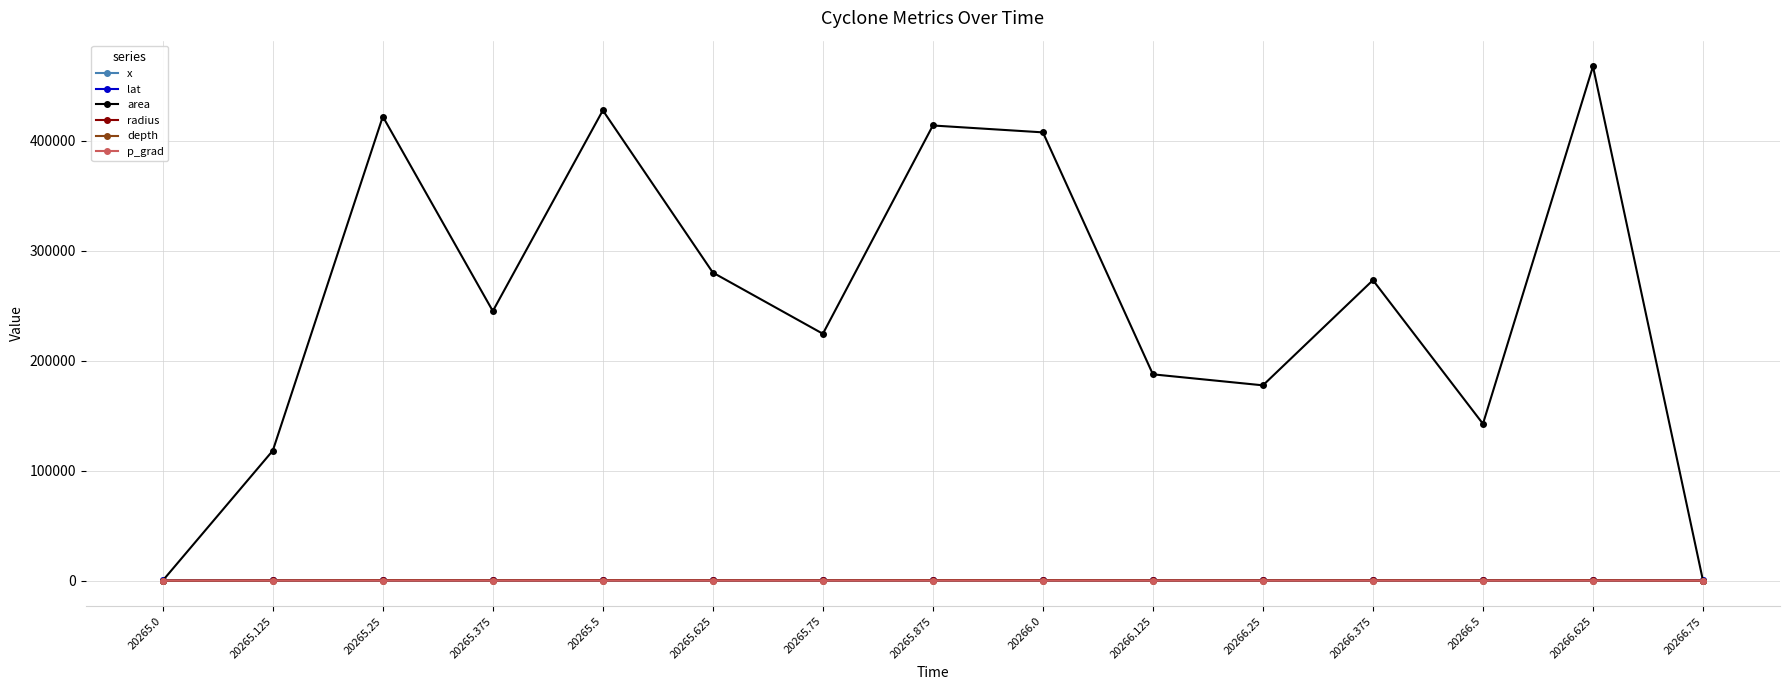

At which category is the sum across all series the highest?

20266.625